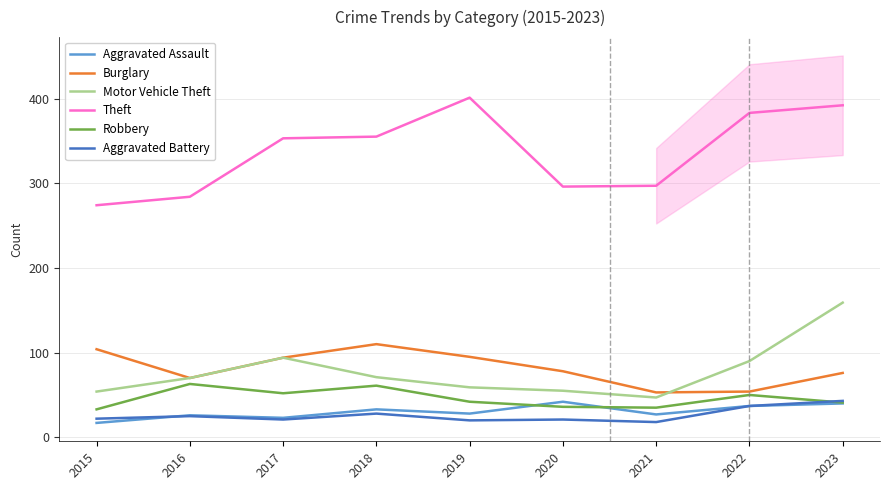

Reading right to left, extract all data points from this chart.

Aggravated Assault: 2023=40	2022=37	2021=27	2020=42	2019=28	2018=33	2017=23	2016=26	2015=17
Burglary: 2023=76	2022=54	2021=53	2020=78	2019=95	2018=110	2017=94	2016=70	2015=104
Motor Vehicle Theft: 2023=159	2022=90	2021=47	2020=55	2019=59	2018=71	2017=94	2016=70	2015=54
Theft: 2023=392	2022=383	2021=297	2020=296	2019=401	2018=355	2017=353	2016=284	2015=274
Robbery: 2023=41	2022=50	2021=35	2020=36	2019=42	2018=61	2017=52	2016=63	2015=33
Aggravated Battery: 2023=43	2022=37	2021=18	2020=21	2019=20	2018=28	2017=21	2016=25	2015=22